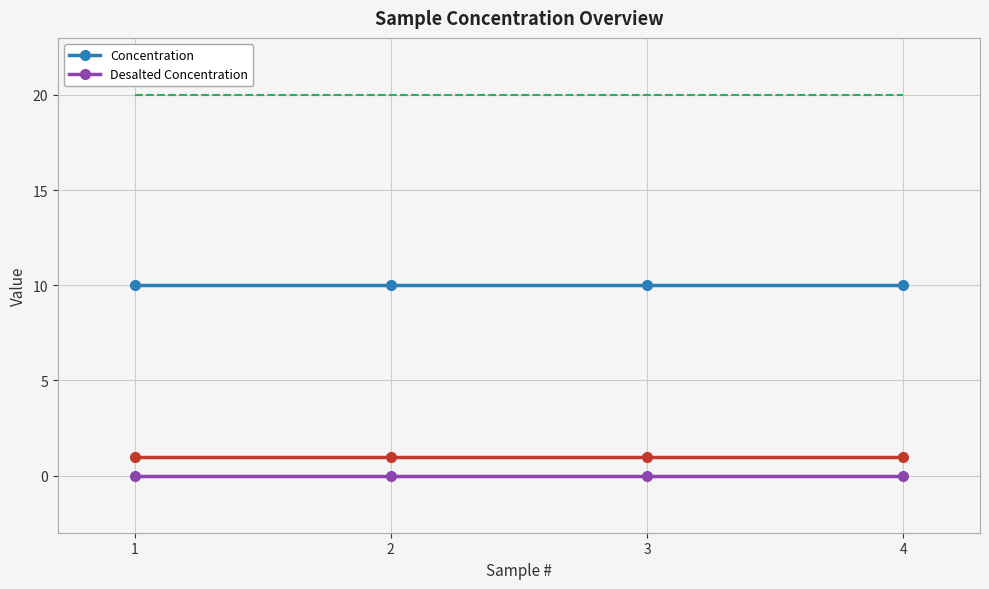

True or false: Concentration has a value of 10 at 4.

True